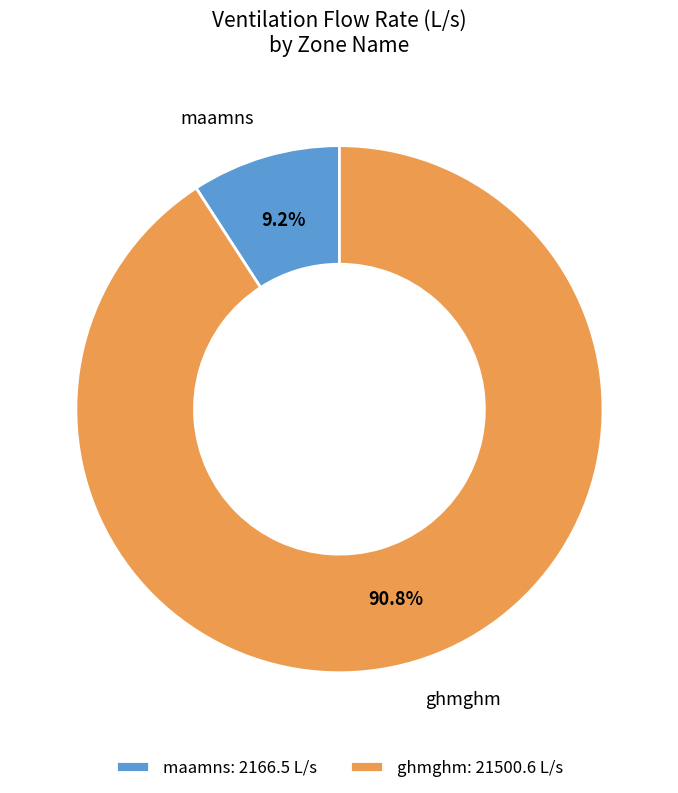

To the nearest percent, what is the average slice percentage?

50%